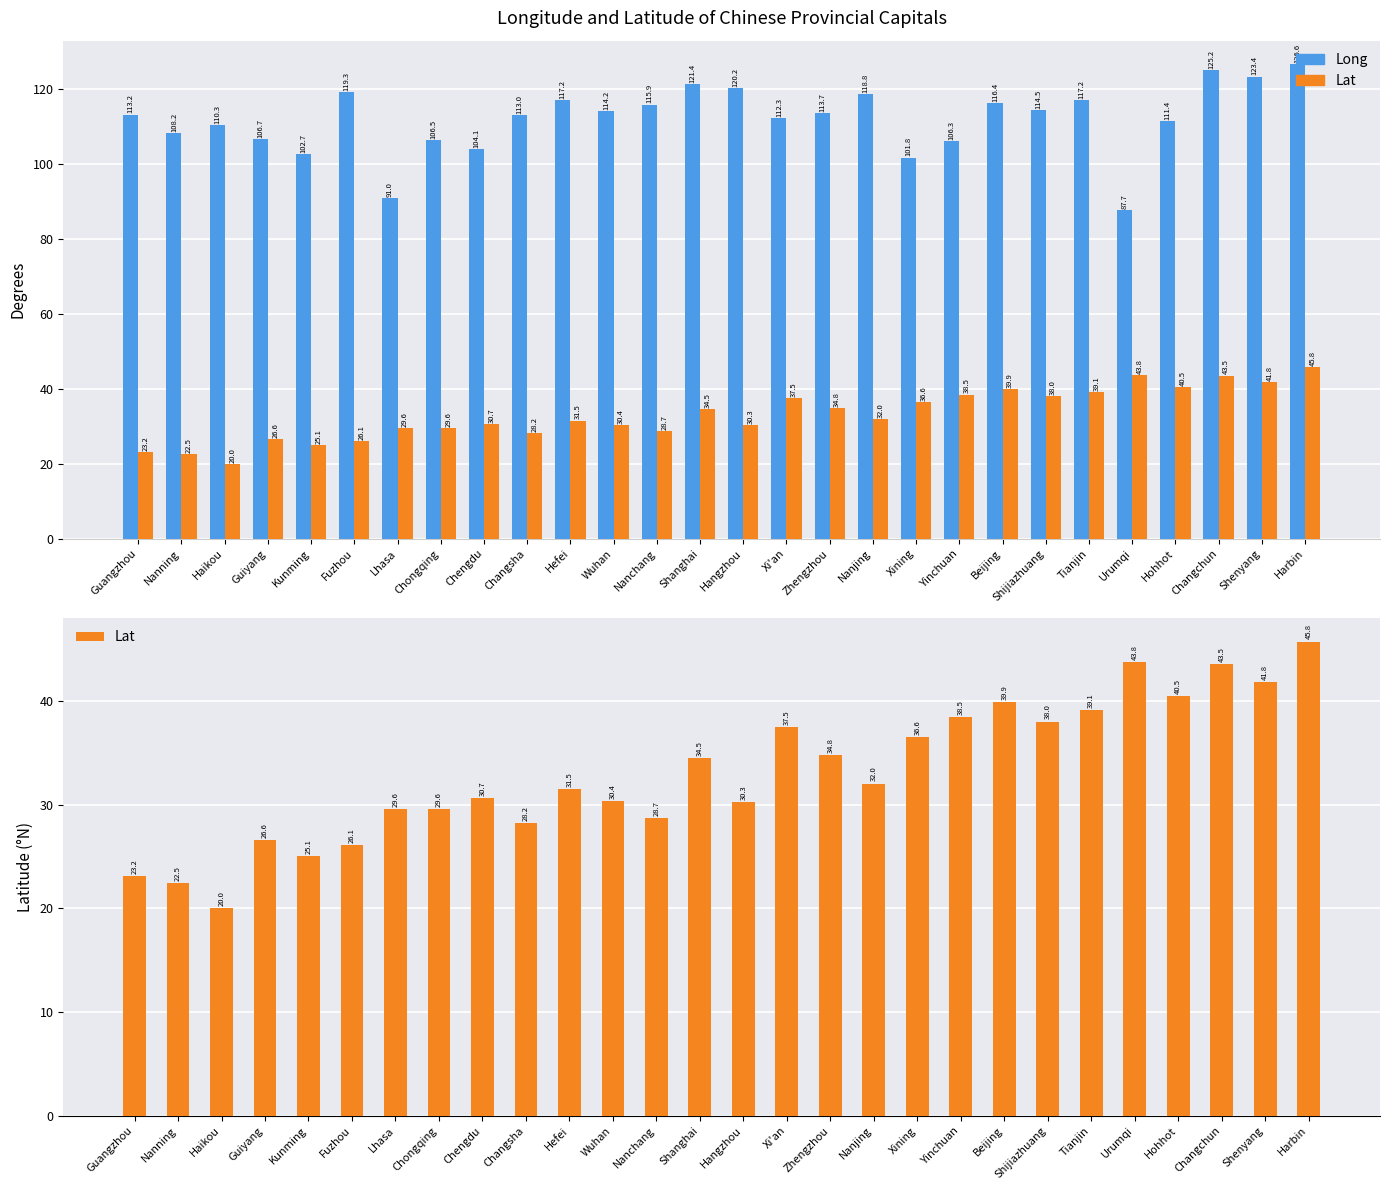

Reading left to right, extract all data points from this chart.

Long: Guangzhou=113.2	Nanning=108.2	Haikou=110.3	Guiyang=106.7	Kunming=102.7	Fuzhou=119.3	Lhasa=91.0	Chongqing=106.5	Chengdu=104.1	Changsha=113.0	Hefei=117.2	Wuhan=114.2	Nanchang=115.9	Shanghai=121.4	Hangzhou=120.2	Xi'an=112.3	Zhengzhou=113.7	Nanjing=118.8	Xining=101.8	Yinchuan=106.3	Beijing=116.4	Shijiazhuang=114.5	Tianjin=117.2	Urumqi=87.7	Hohhot=111.4	Changchun=125.2	Shenyang=123.4	Harbin=126.6
Lat: Guangzhou=23.2	Nanning=22.5	Haikou=20.0	Guiyang=26.6	Kunming=25.1	Fuzhou=26.1	Lhasa=29.6	Chongqing=29.6	Chengdu=30.7	Changsha=28.2	Hefei=31.5	Wuhan=30.4	Nanchang=28.7	Shanghai=34.5	Hangzhou=30.3	Xi'an=37.5	Zhengzhou=34.8	Nanjing=32.0	Xining=36.6	Yinchuan=38.5	Beijing=39.9	Shijiazhuang=38.0	Tianjin=39.1	Urumqi=43.8	Hohhot=40.5	Changchun=43.5	Shenyang=41.8	Harbin=45.8